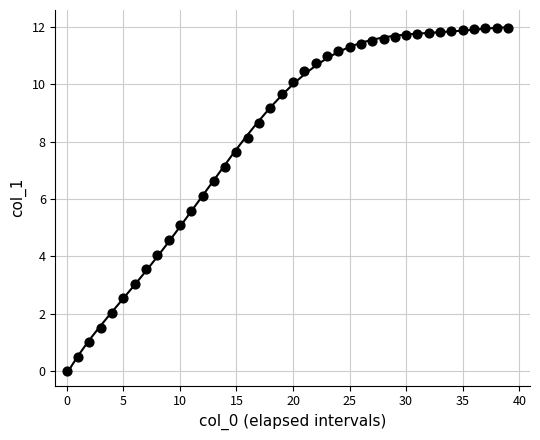

What is the range of Y values (max minus min)?

12.0